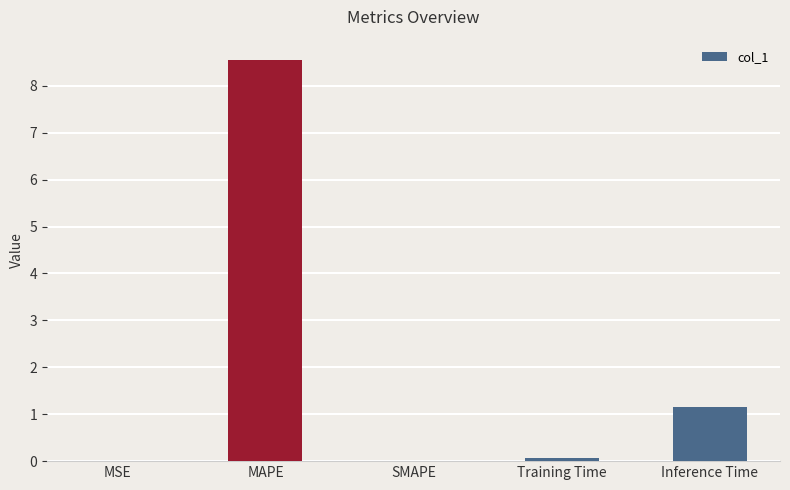

How many series are shown in this chart?

1